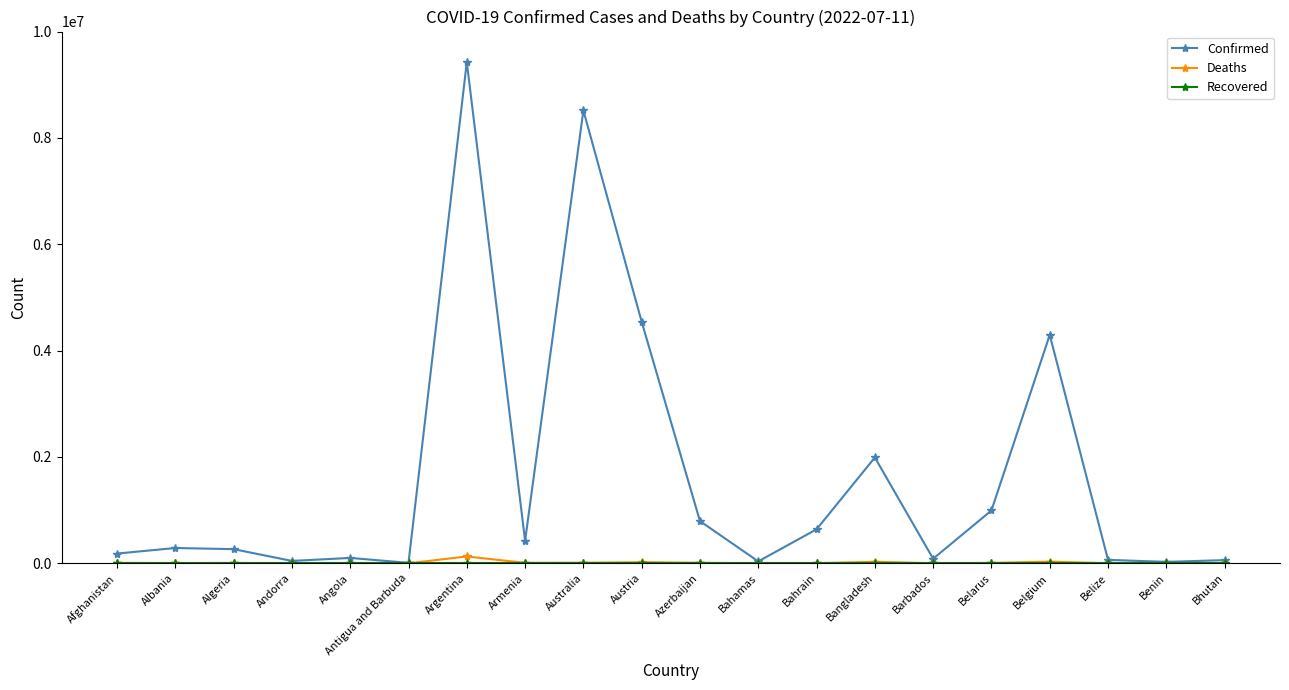

What is the label of the 4th point from the right?

Belgium